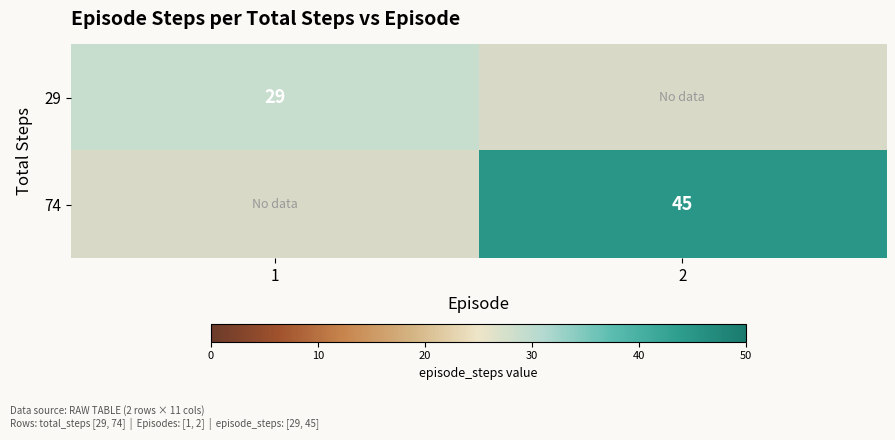

The value of 29 at 1 is 29. True or false?

True